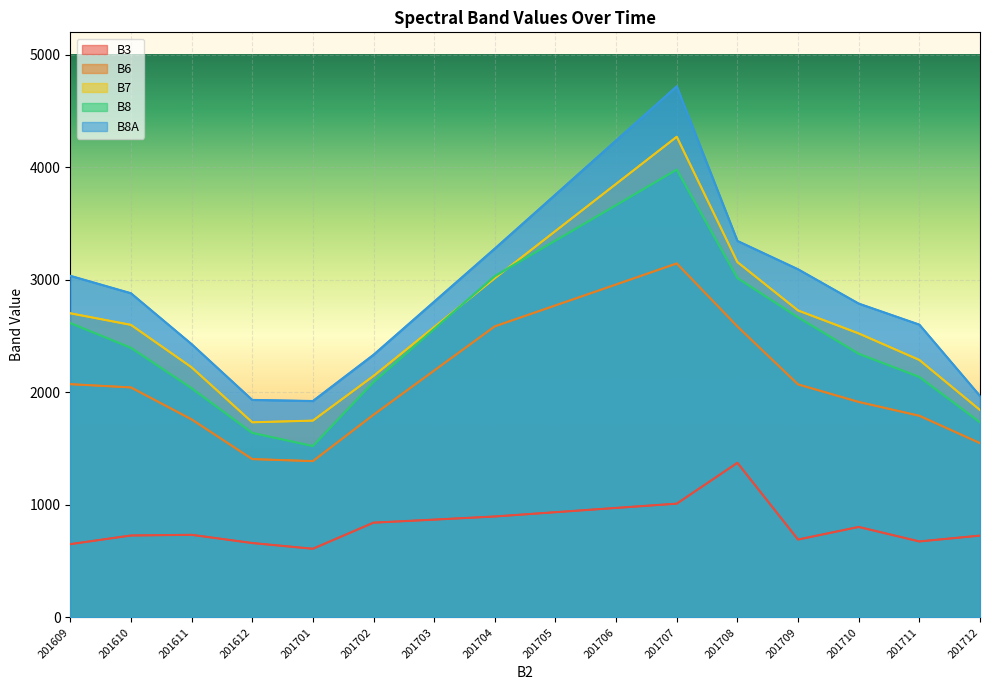

At which label does B6 reach its minimum?

201701